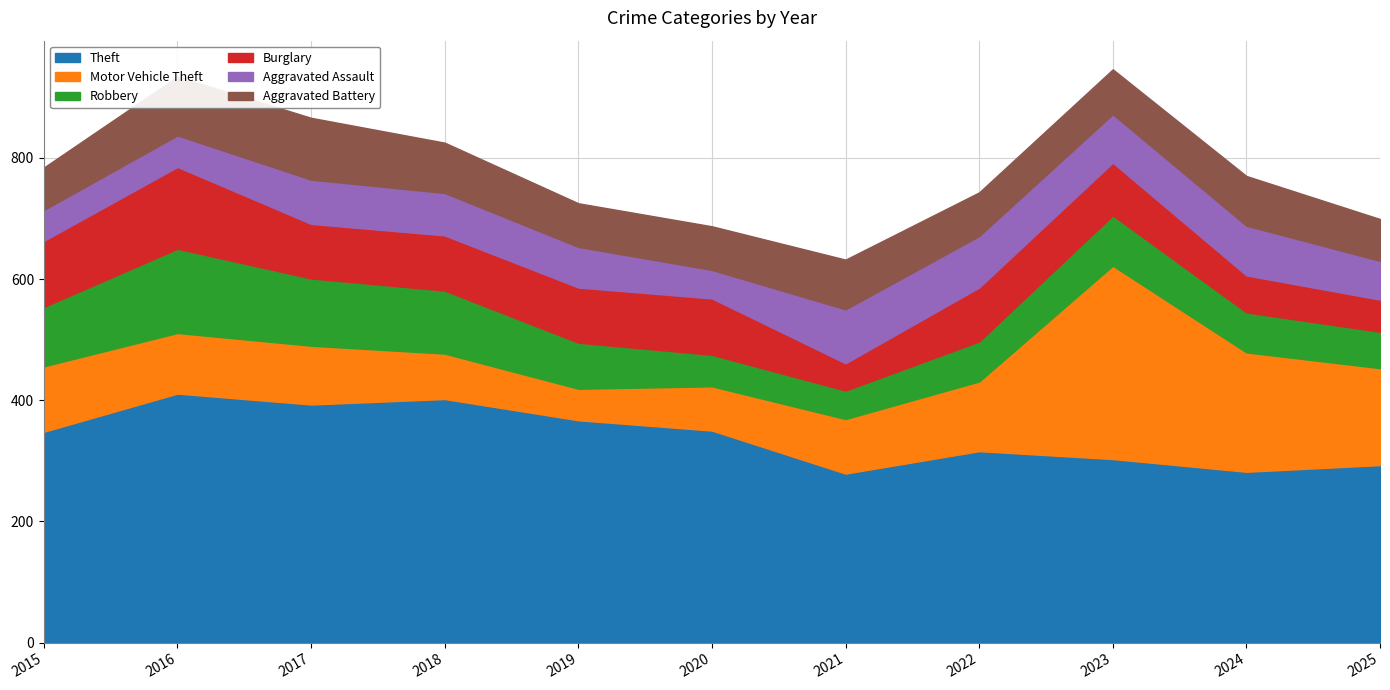

At how many categories does at least one series exceed 393?

2